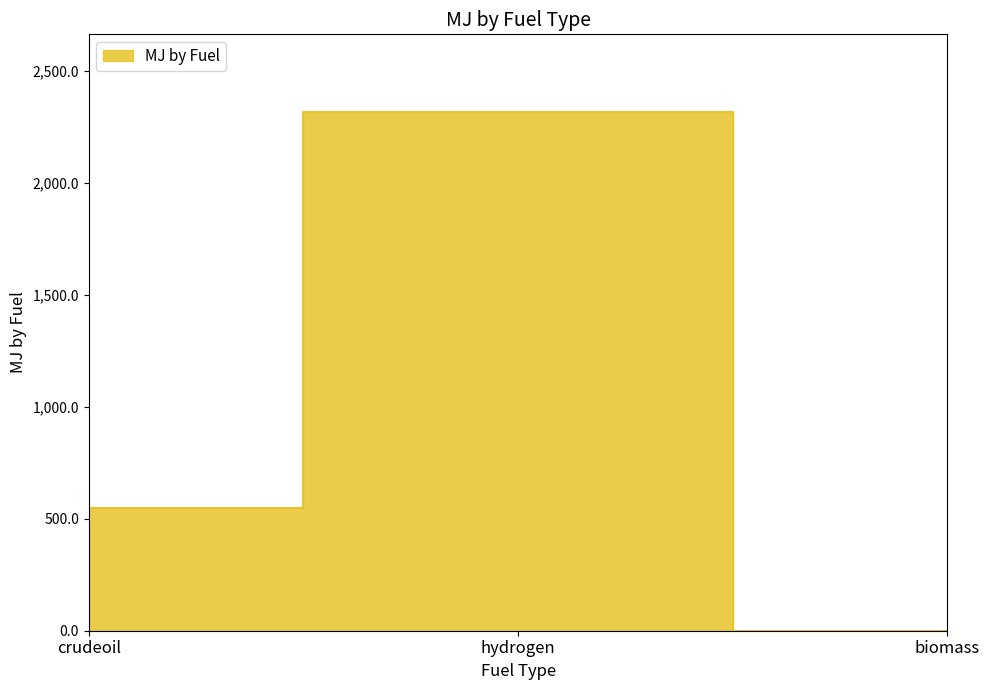

What value does the data have at crudeoil?

546.4